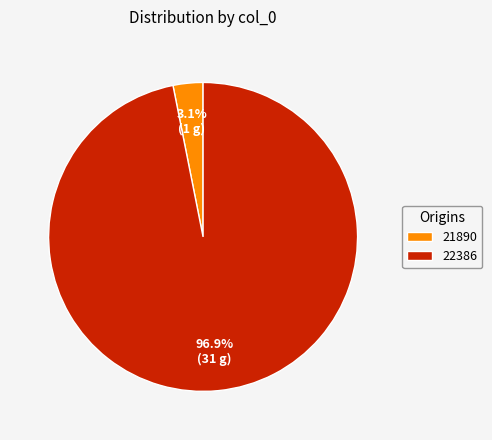

Between 22386 and 21890, which is larger?

22386